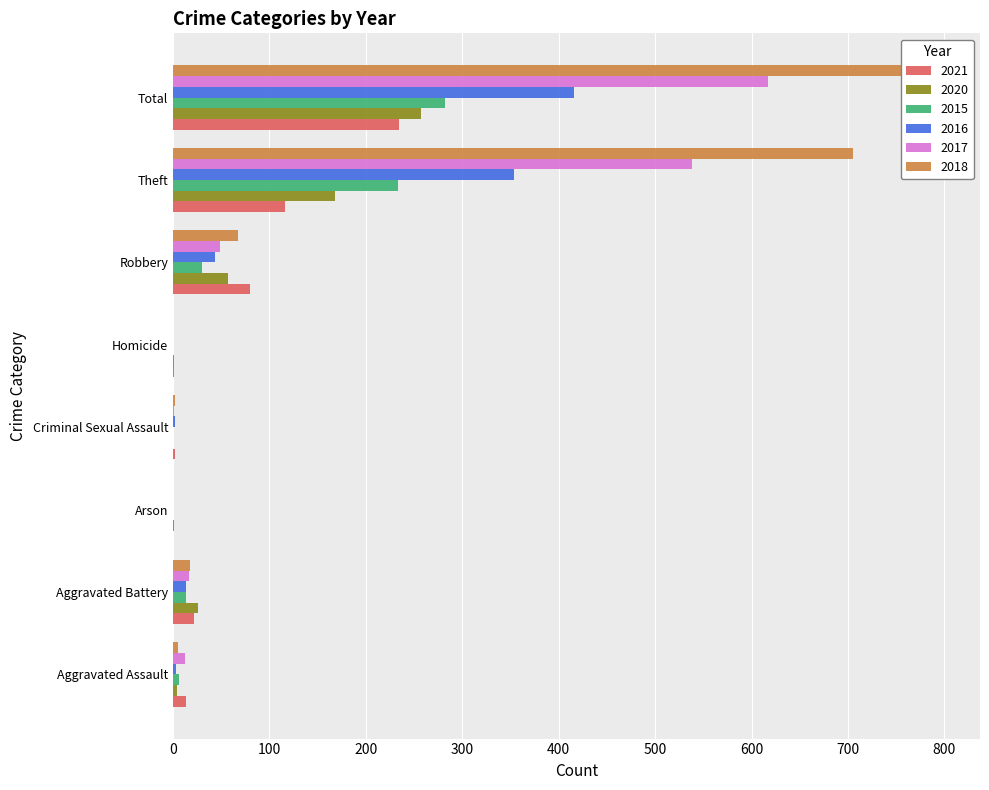

Reading left to right, transcribe all the data shown in this chart.

2021: Aggravated Assault=13	Aggravated Battery=22	Arson=0	Criminal Sexual Assault=2	Homicide=1	Robbery=80	Theft=116	Total=234
2020: Aggravated Assault=4	Aggravated Battery=26	Arson=1	Criminal Sexual Assault=0	Homicide=1	Robbery=57	Theft=168	Total=257
2015: Aggravated Assault=6	Aggravated Battery=13	Arson=0	Criminal Sexual Assault=0	Homicide=0	Robbery=30	Theft=233	Total=282
2016: Aggravated Assault=3	Aggravated Battery=13	Arson=0	Criminal Sexual Assault=2	Homicide=0	Robbery=44	Theft=354	Total=416
2017: Aggravated Assault=12	Aggravated Battery=17	Arson=0	Criminal Sexual Assault=1	Homicide=0	Robbery=49	Theft=538	Total=617
2018: Aggravated Assault=5	Aggravated Battery=18	Arson=0	Criminal Sexual Assault=2	Homicide=0	Robbery=67	Theft=705	Total=797